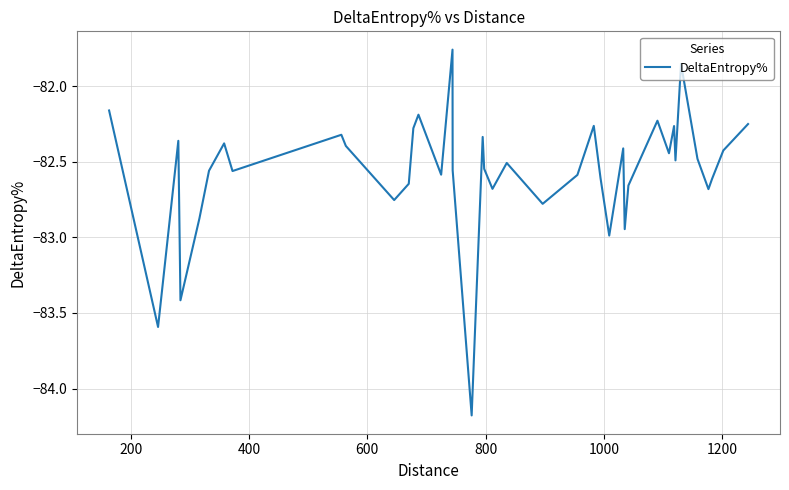

What is the difference between the maximum and minimum values?

2.4